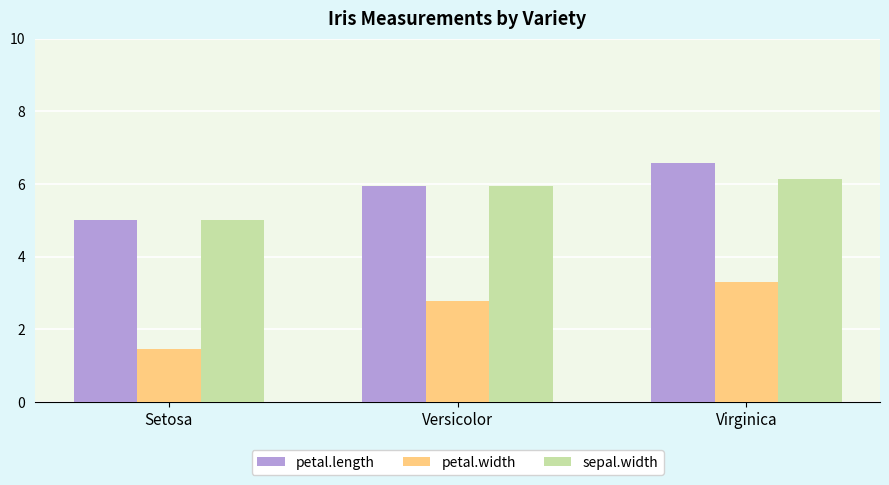

Reading right to left, transcribe all the data shown in this chart.

petal.length: 6.6	5.9	5.0
petal.width: 3.3	2.8	1.5
sepal.width: 6.1	5.9	5.0